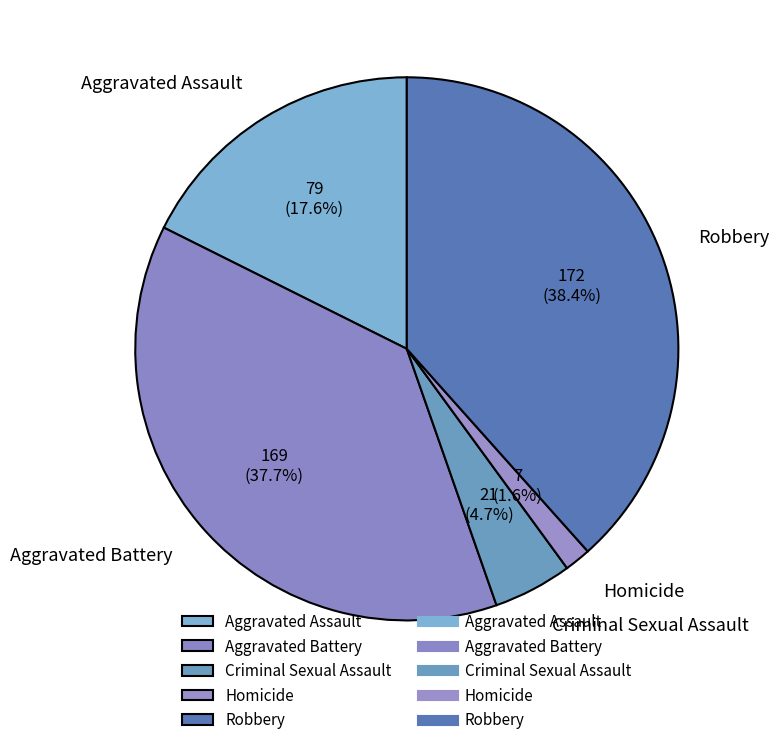

How many segments does this pie chart have?

5